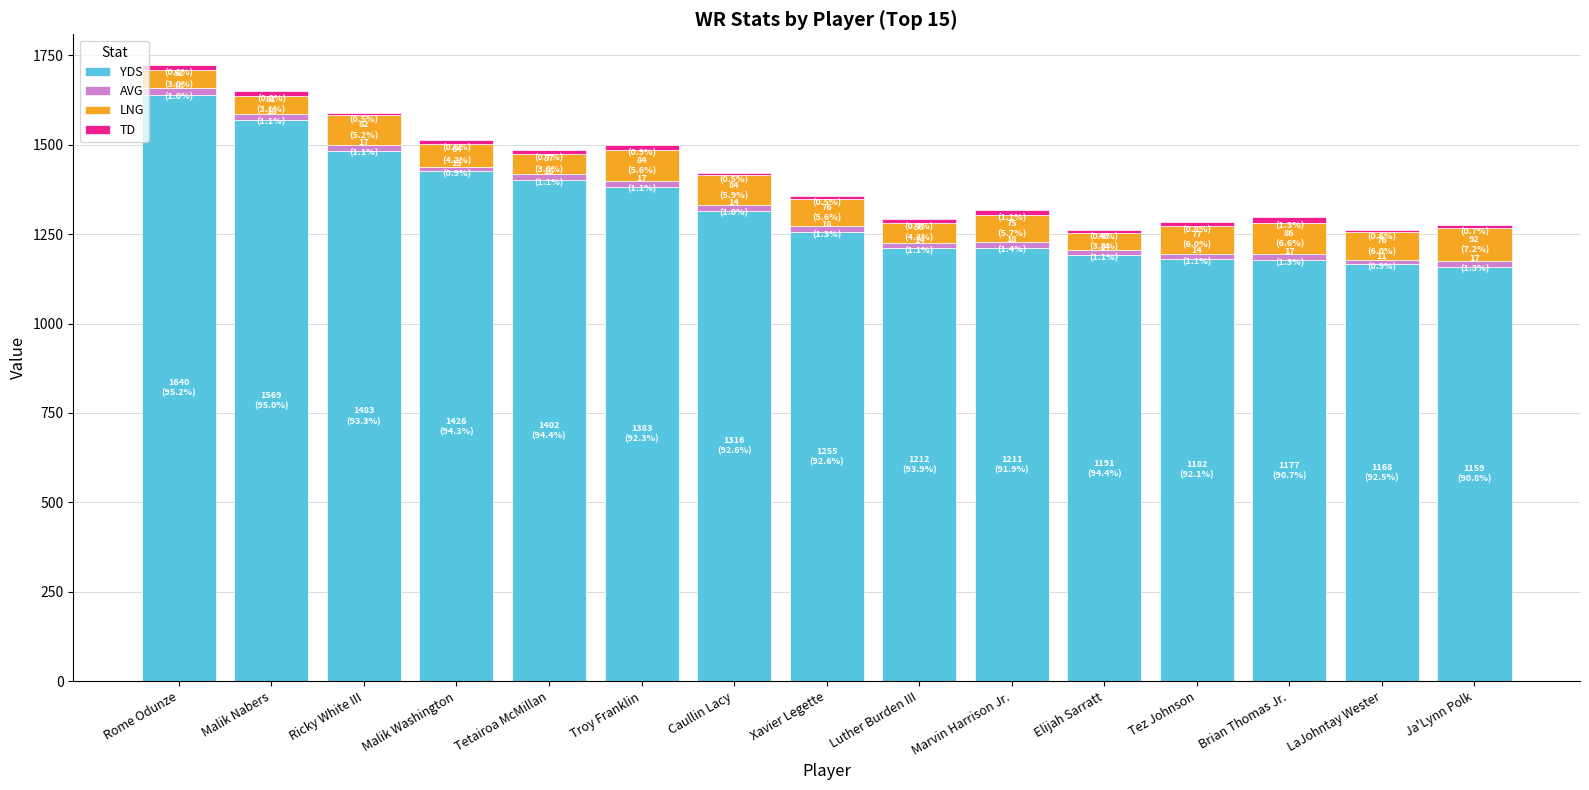

At which category is the sum across all series the highest?

Rome Odunze